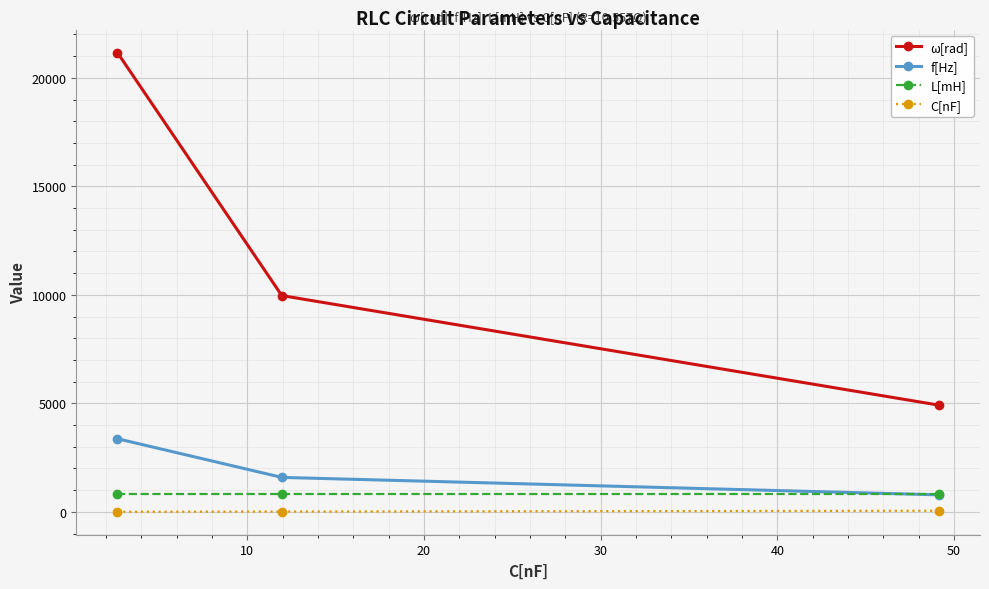

Rank the series by their maximum value, from lowest to highest.

C[nF], L[mH], f[Hz], ω[rad]